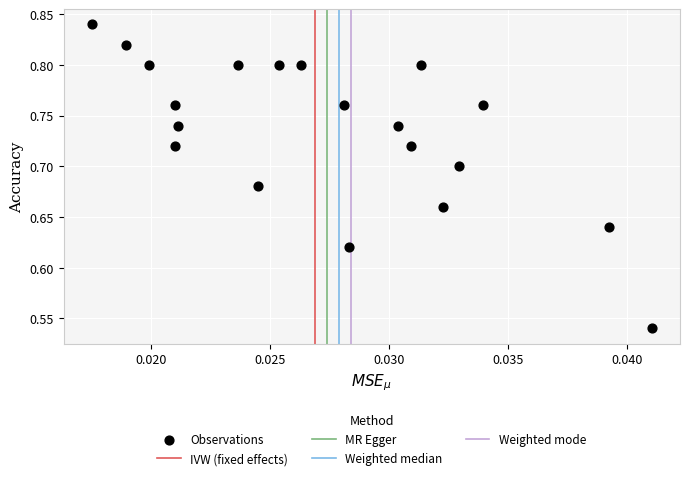

What is the range of Y values (max minus min)?

0.3